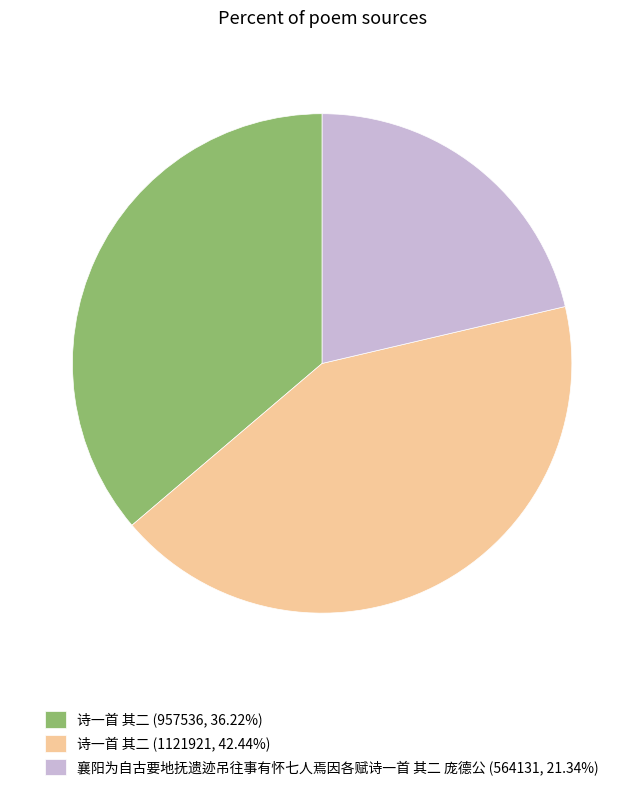

Is 诗一首 其二 (957536, 36.22%) the majority of the pie?

No